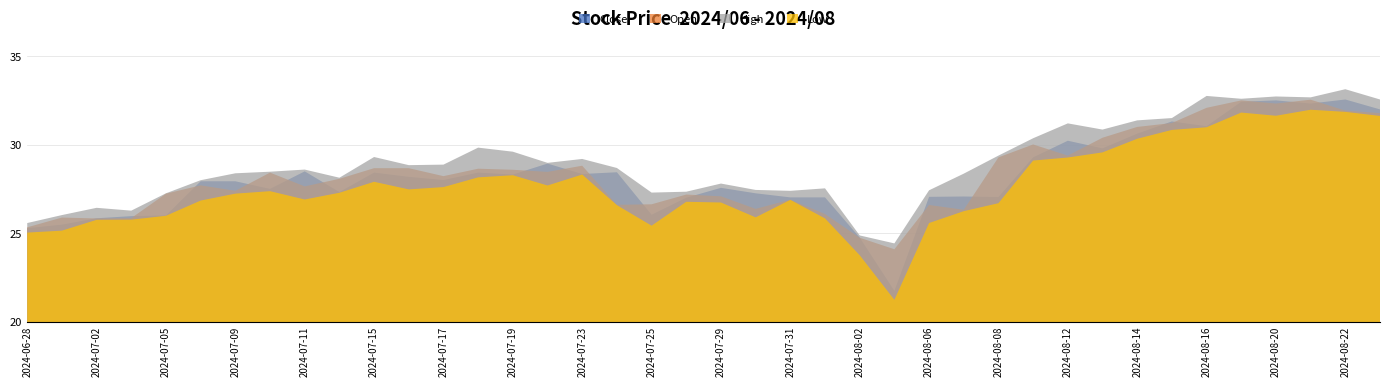

Which series ends up on top after the final intersection of Open and Close?

Close